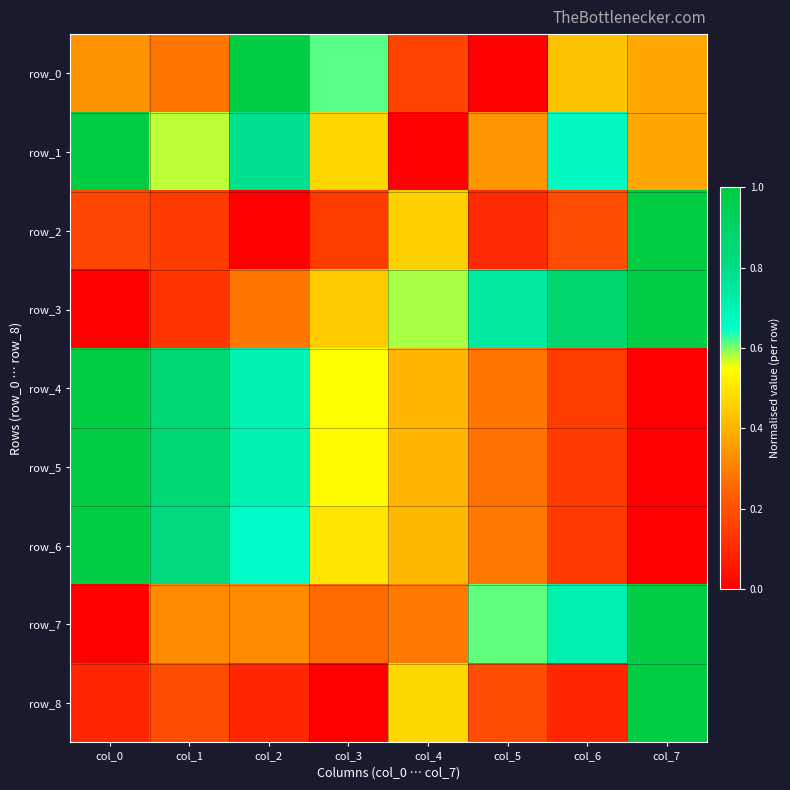

Is it true that row_0 equals 0.2 at col_4?

True